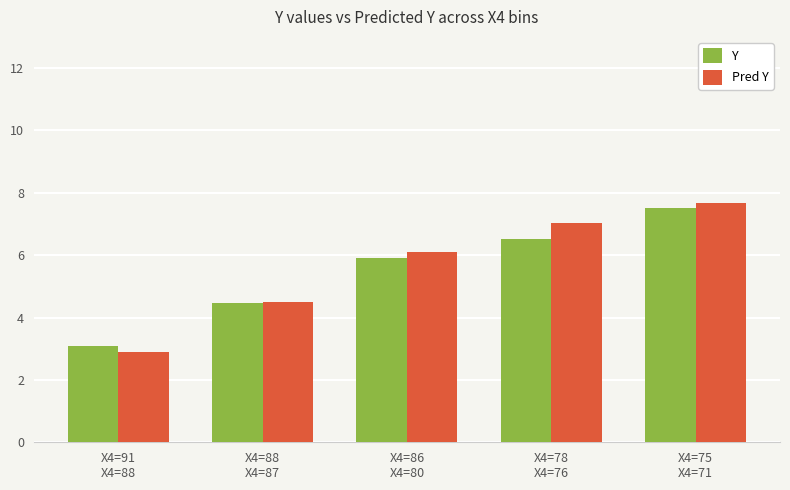

What is the total value across all series at X4=91
X4=88?

6.0